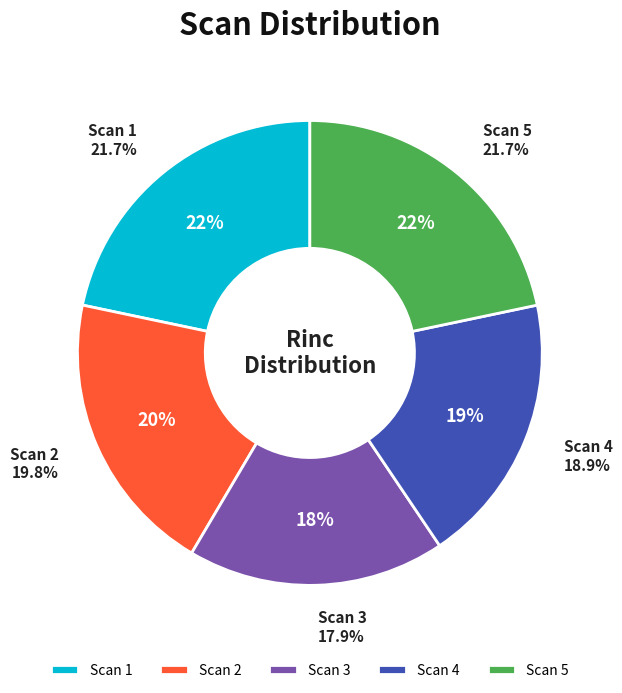

What is the change in value from Scan 2 to Scan 5?

+2